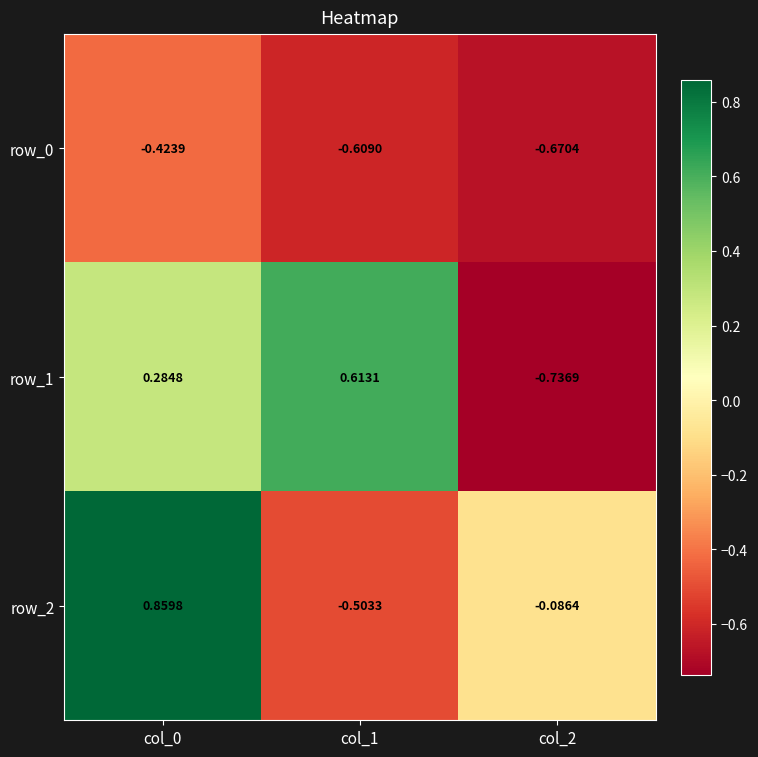

What is the difference between the highest and lowest values at col_1?

1.2